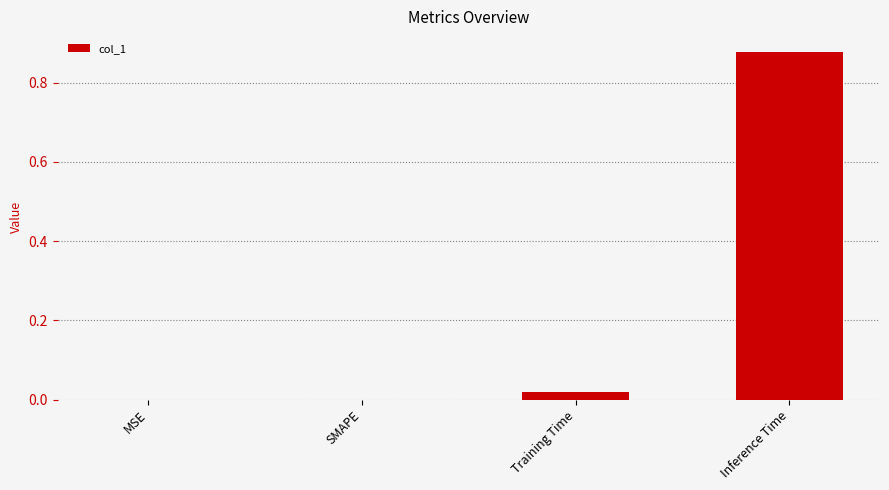

Which label corresponds to the largest value in the chart?

Inference Time